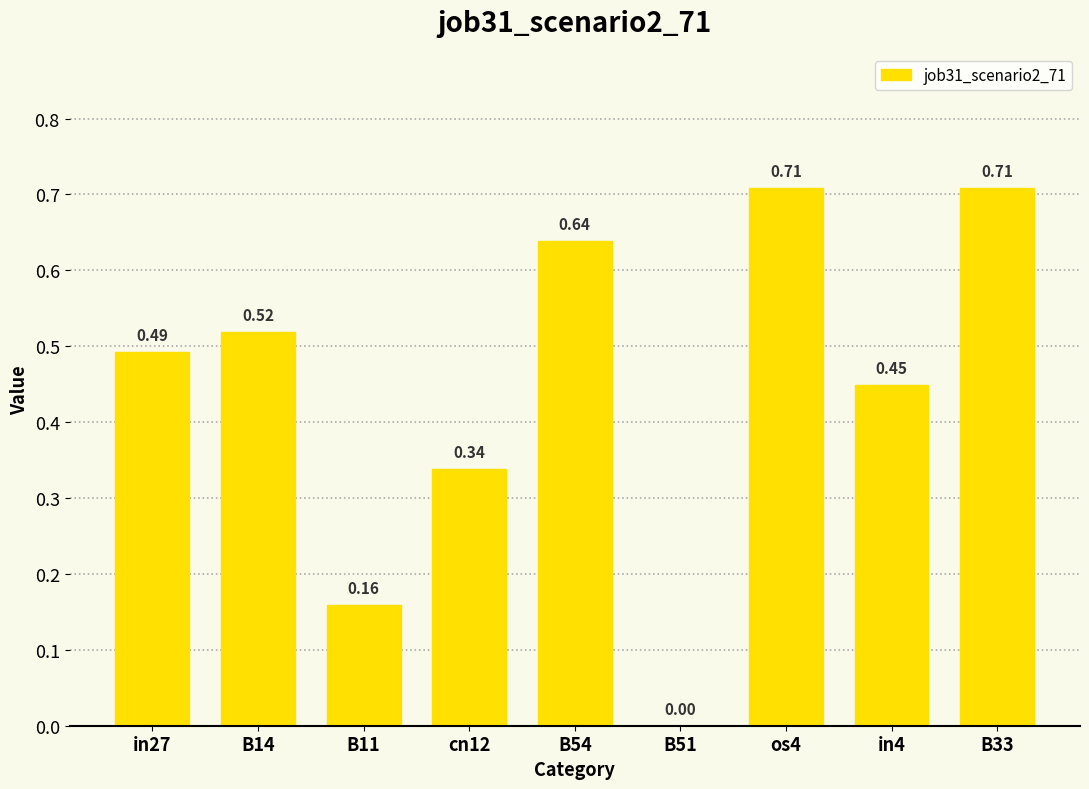

What is the difference between the values at B54 and B33?

0.1